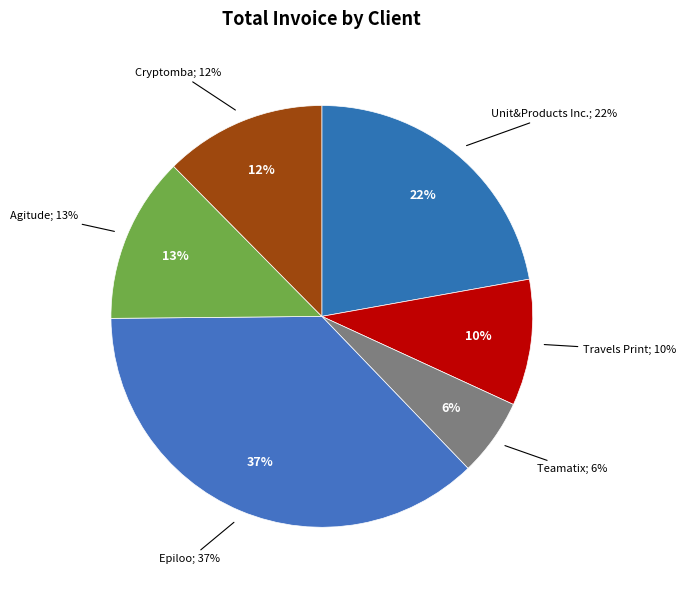

What percentage is the Teamatix slice, to the nearest percent?

6%